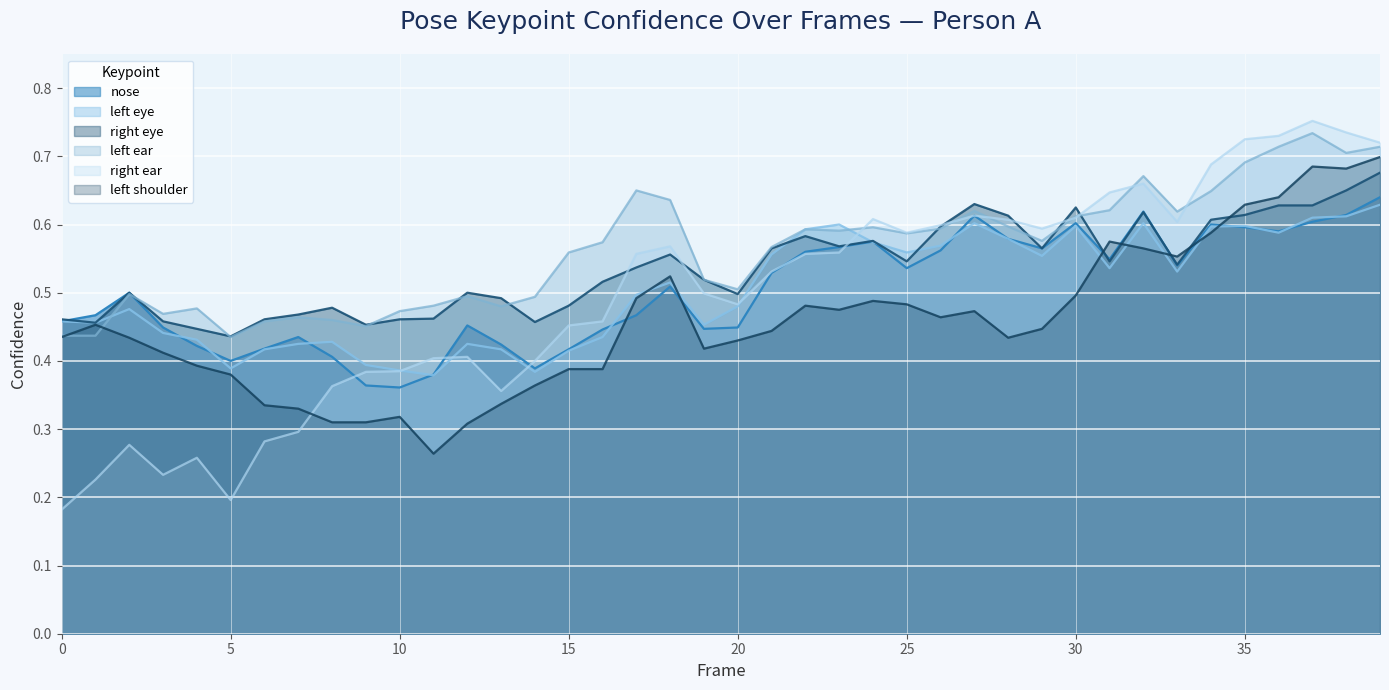

Which series has the largest total across all categories?

left ear